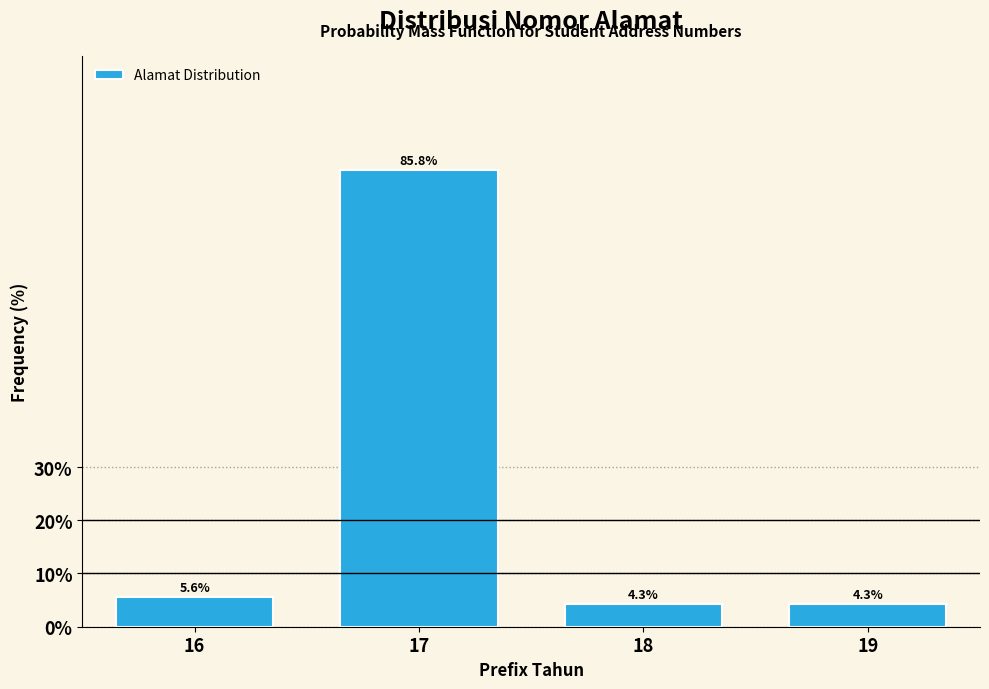

Reading left to right, list all the values displayed in this chart.

16=5.6	17=85.8	18=4.3	19=4.3